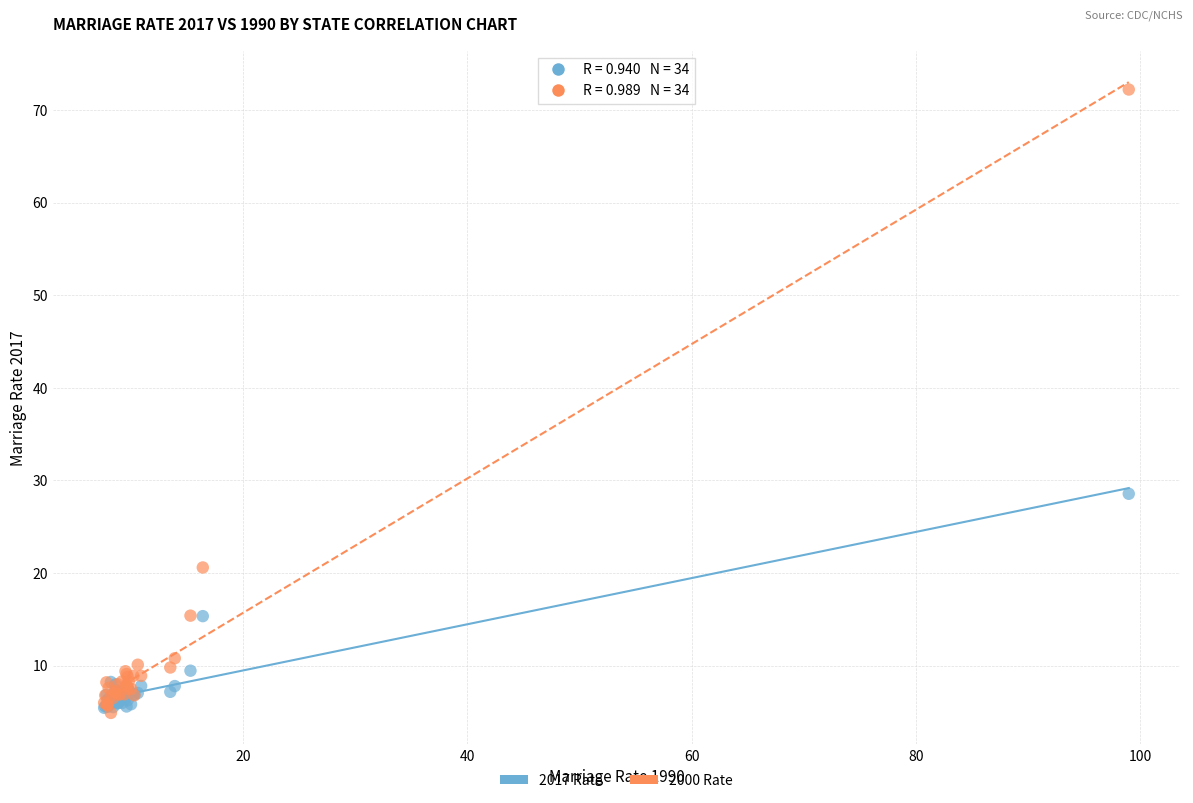

In the 2000 Rate series, what Y value is closest to 38?

20.6